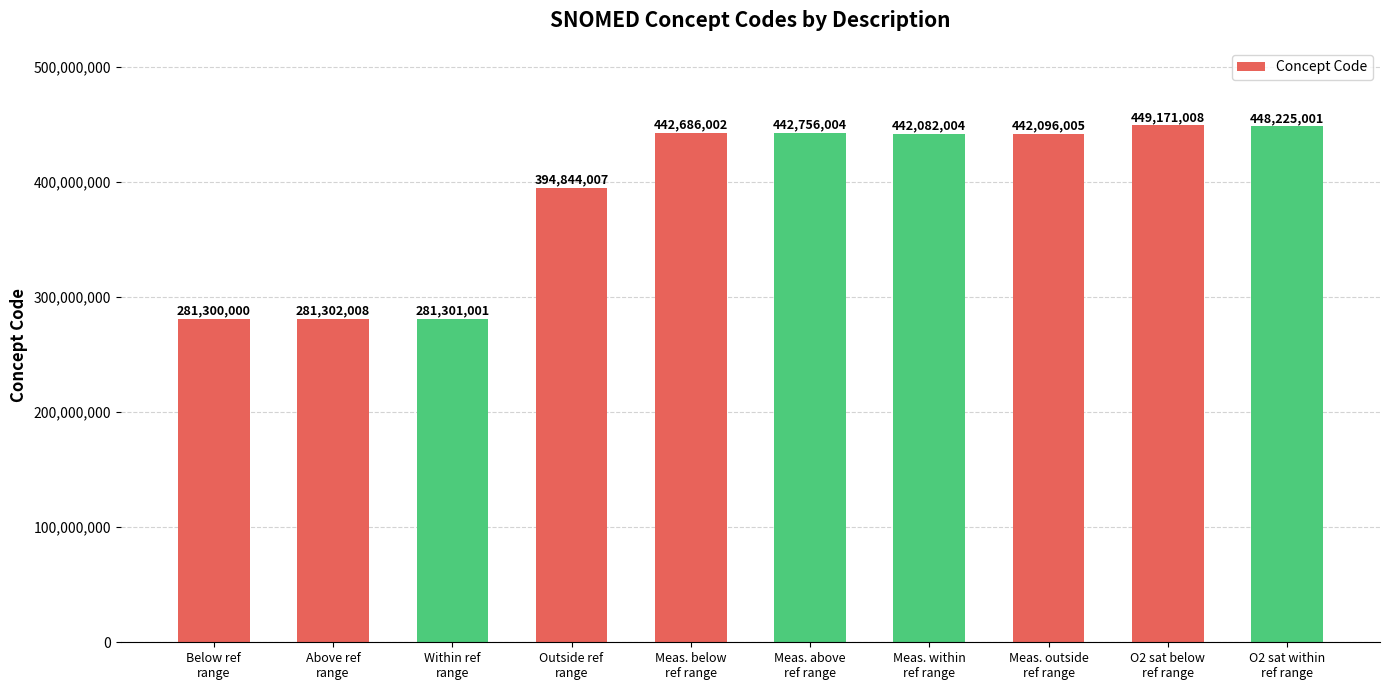

Rank the categories by value from highest to lowest.

O2 sat below
ref range, O2 sat within
ref range, Meas. above
ref range, Meas. below
ref range, Meas. outside
ref range, Meas. within
ref range, Outside ref
range, Above ref
range, Within ref
range, Below ref
range